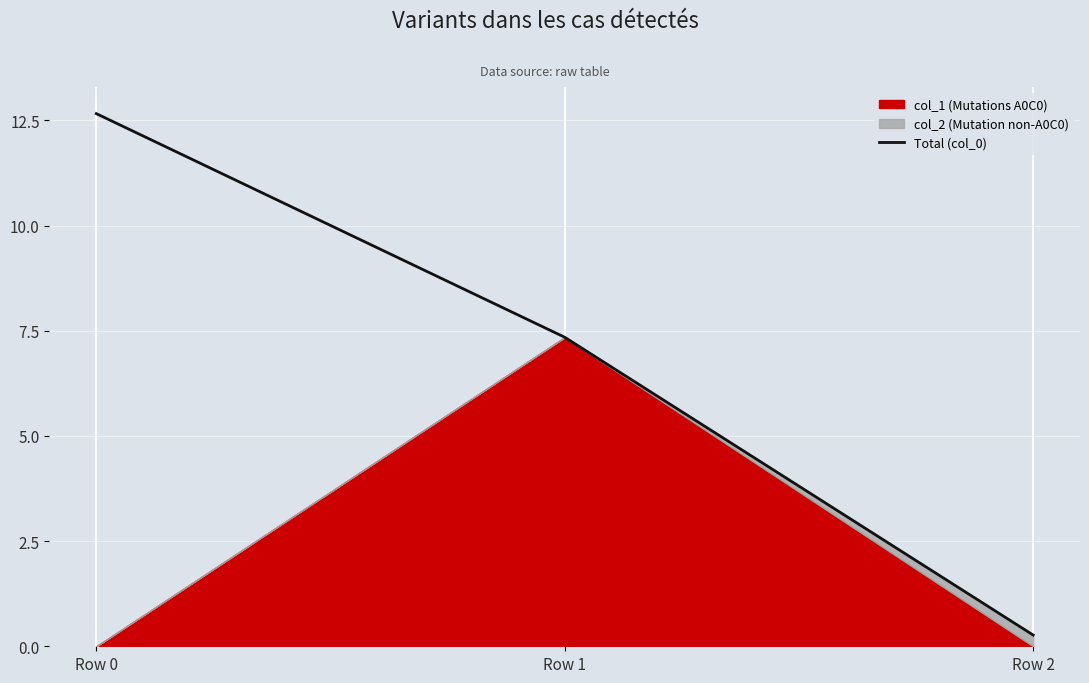

Count the number of categories in the chart.

3